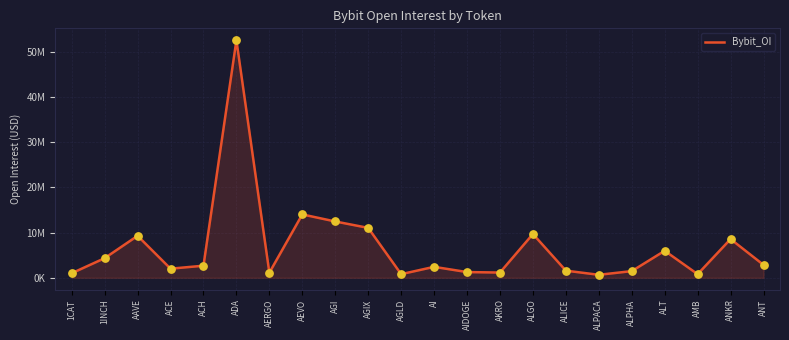

What is the ratio of the value at AMB to the value at AIDOGE?

0.6